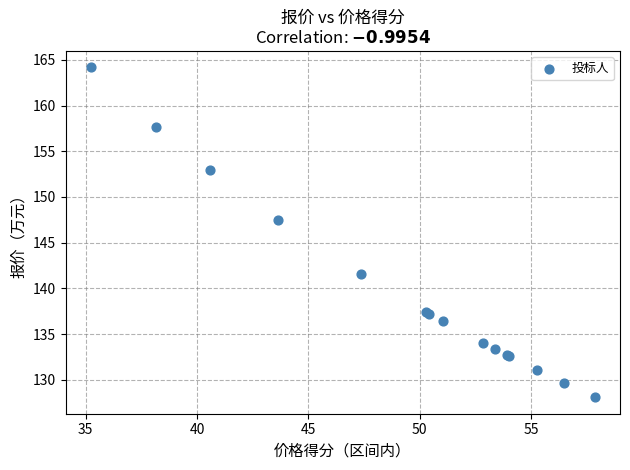

What Y value in the scatter plot is closest to 146?

147.5